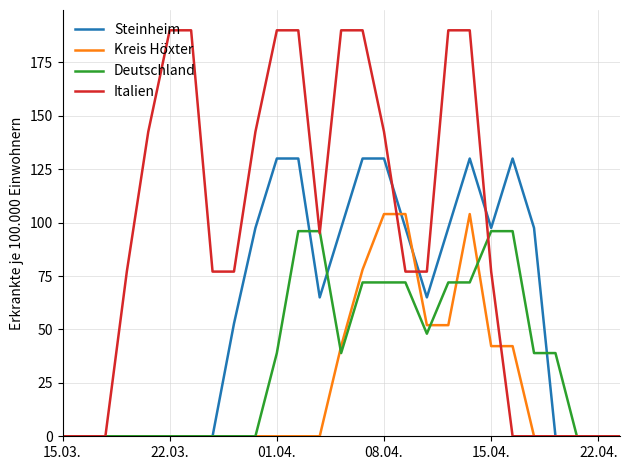

Which series has the largest total across all categories?

Italien